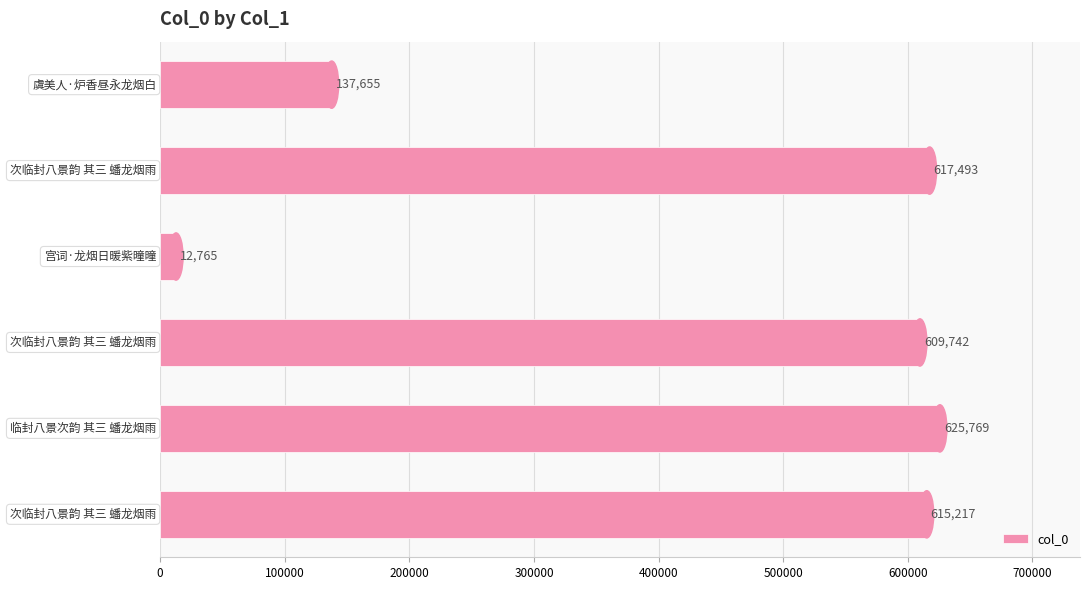

How many bars are there in total?

6